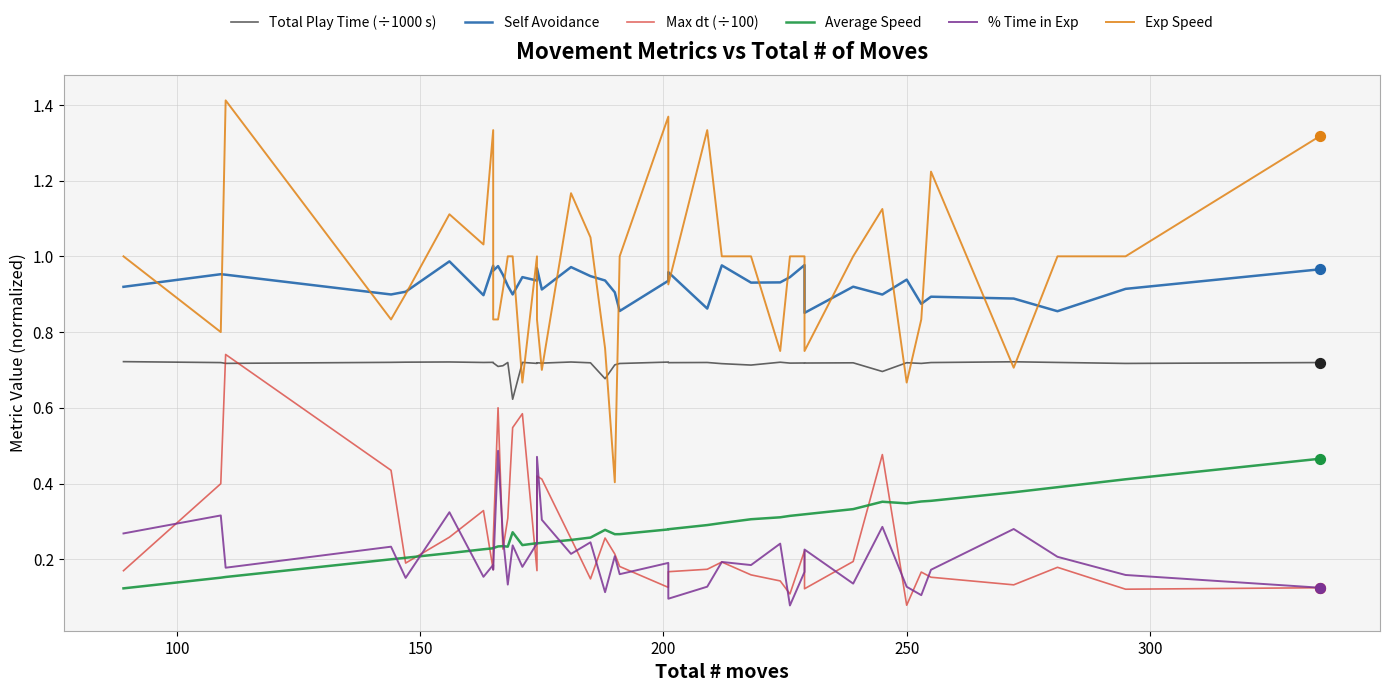

Is the value of Exp Speed at 36 greater than the value of Max dt (÷100) at 100?

Yes